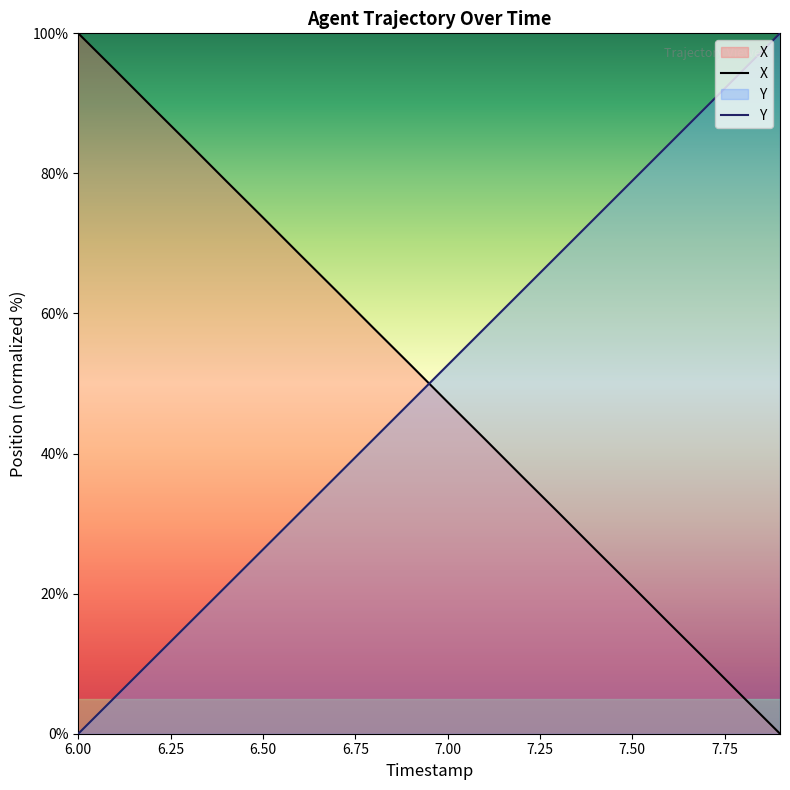

What is the highest value of the X series?

100.0